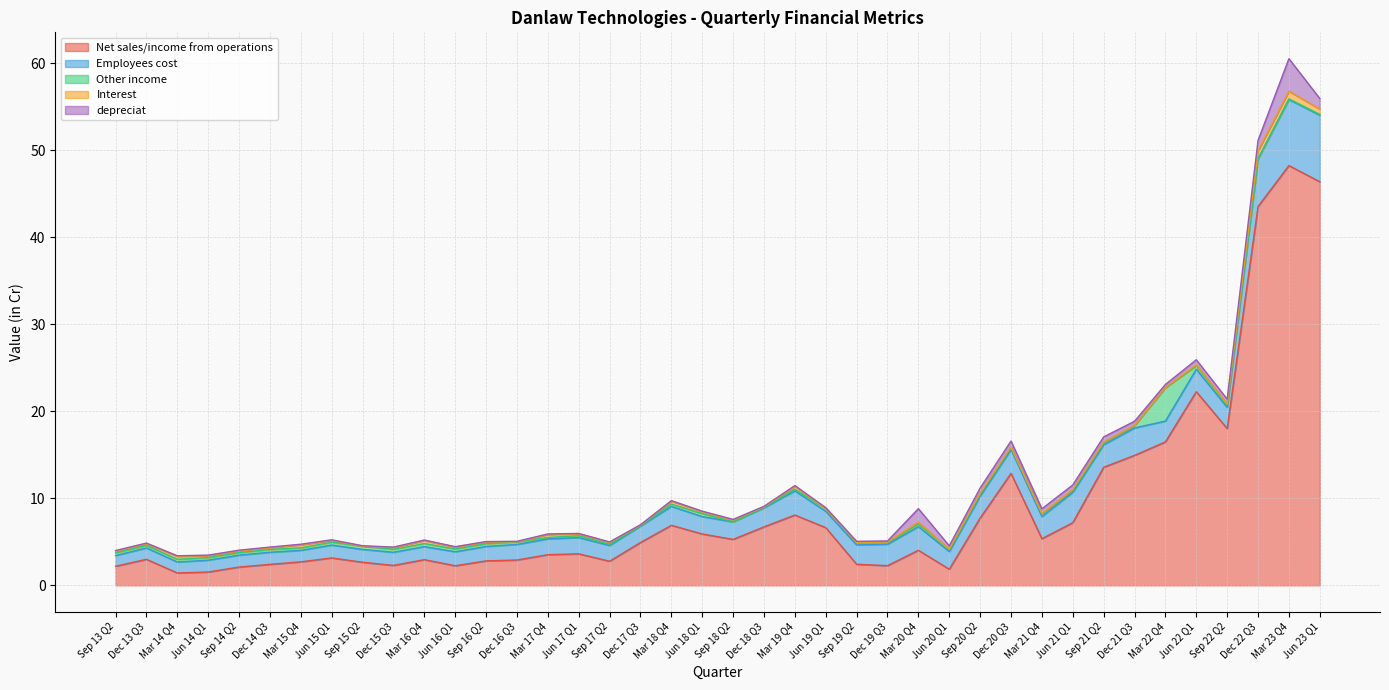

Read the depreciat value at Jun 19 Q1.

0.1